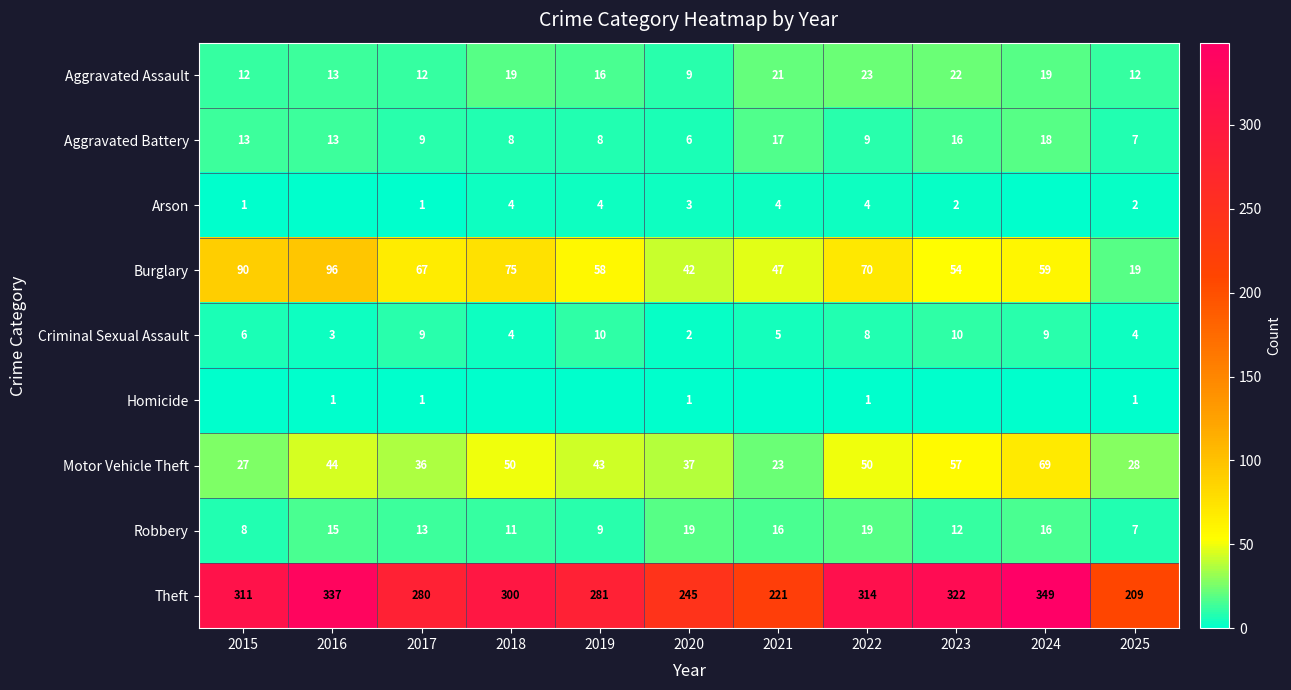

What is the difference between the second highest and minimum values in the Arson series?

4